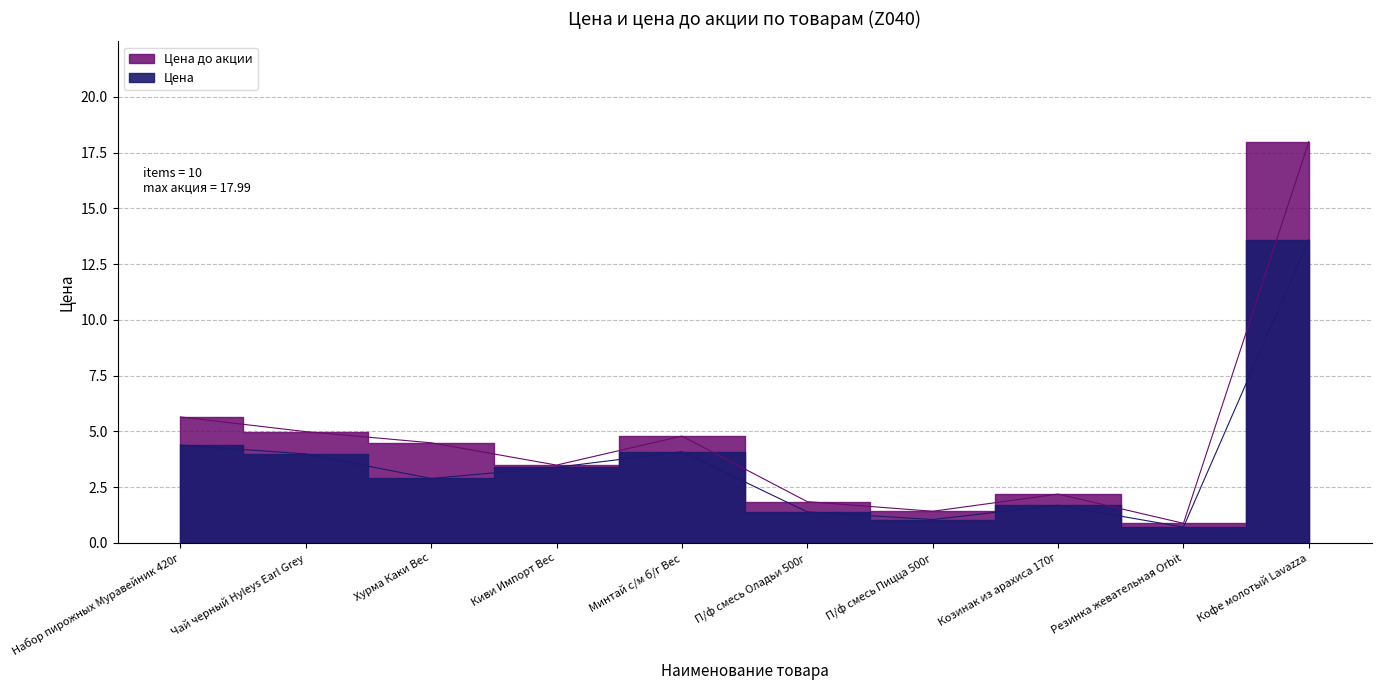

Reading left to right, list all the values displayed in this chart.

Цена: 4.4	4.0	2.9	3.4	4.1	1.4	1.1	1.7	0.7	13.6
Цена до акции: 5.7	5.0	4.5	3.5	4.8	1.9	1.4	2.2	0.9	18.0